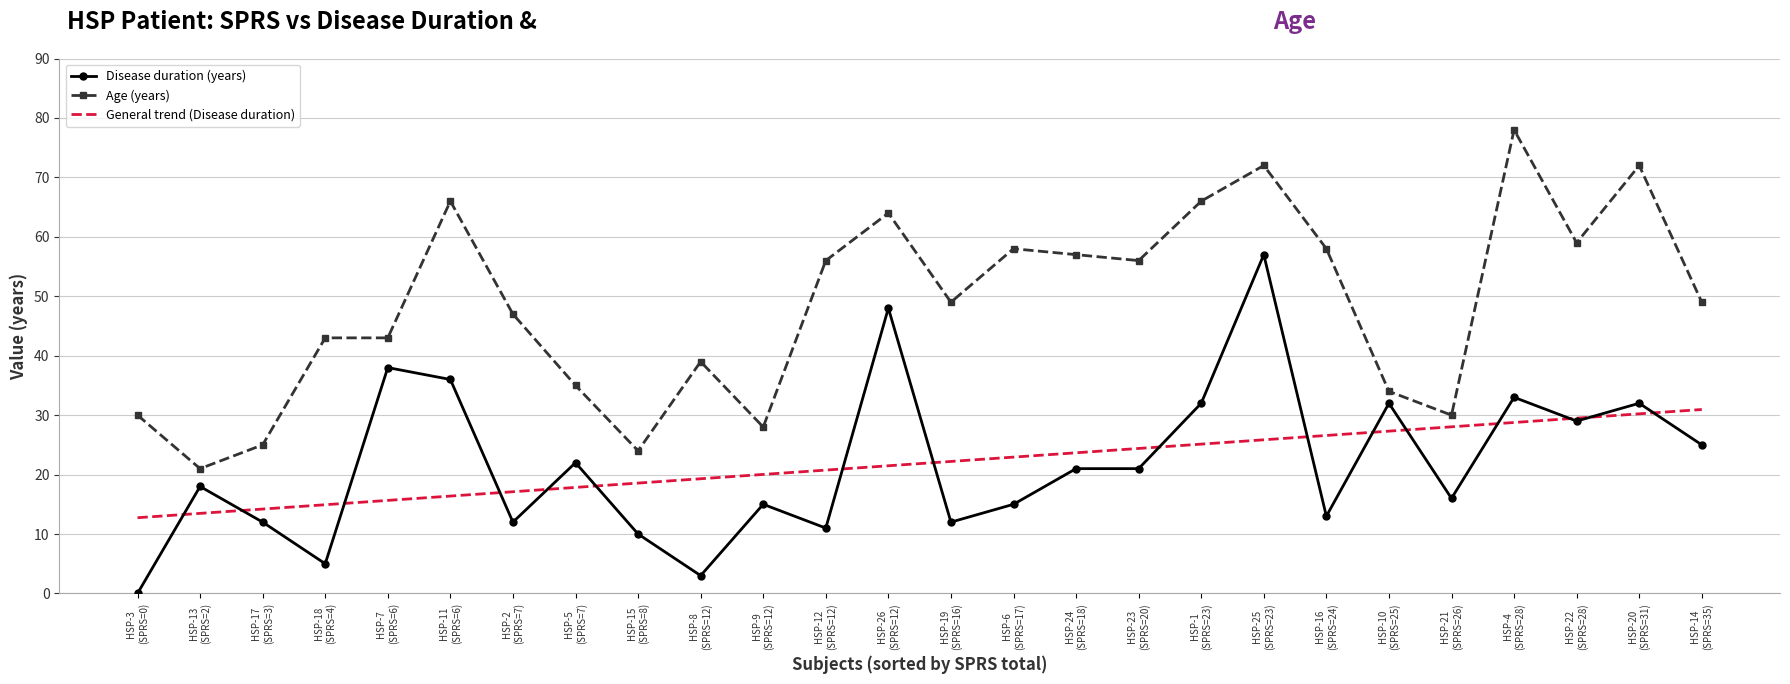

Which series has the largest total across all categories?

Age (years)